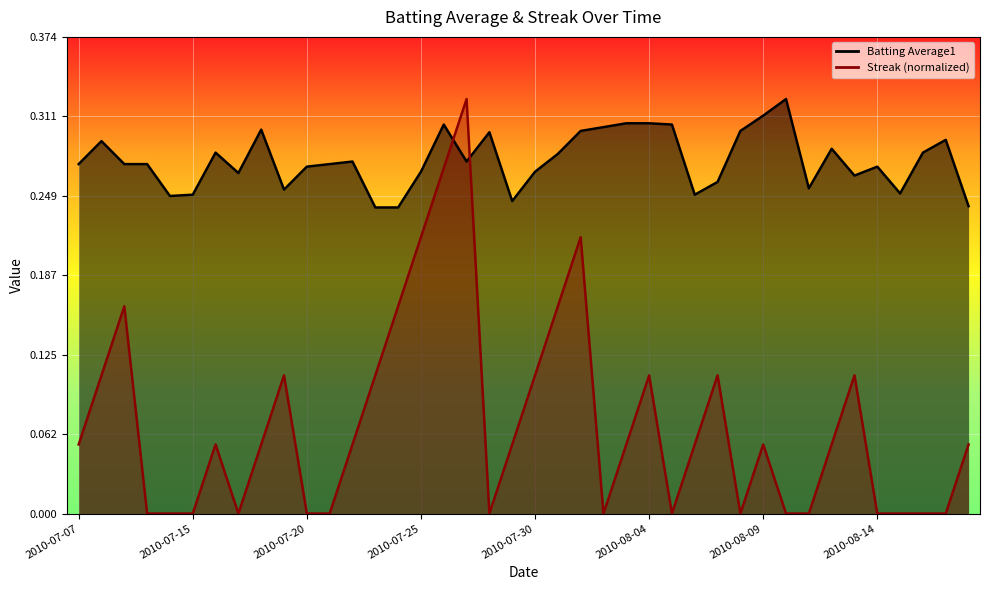

Between 2010-07-18 and 2010-07-21, which is larger?

2010-07-18